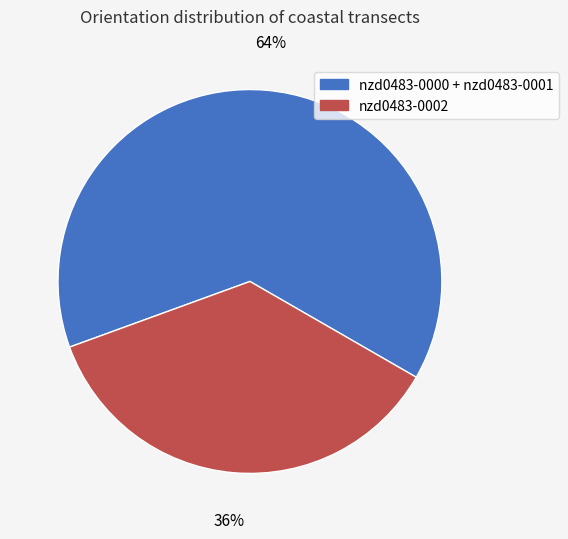

Is it true that nzd0483-0000 + nzd0483-0001 is 72% of the pie?

False